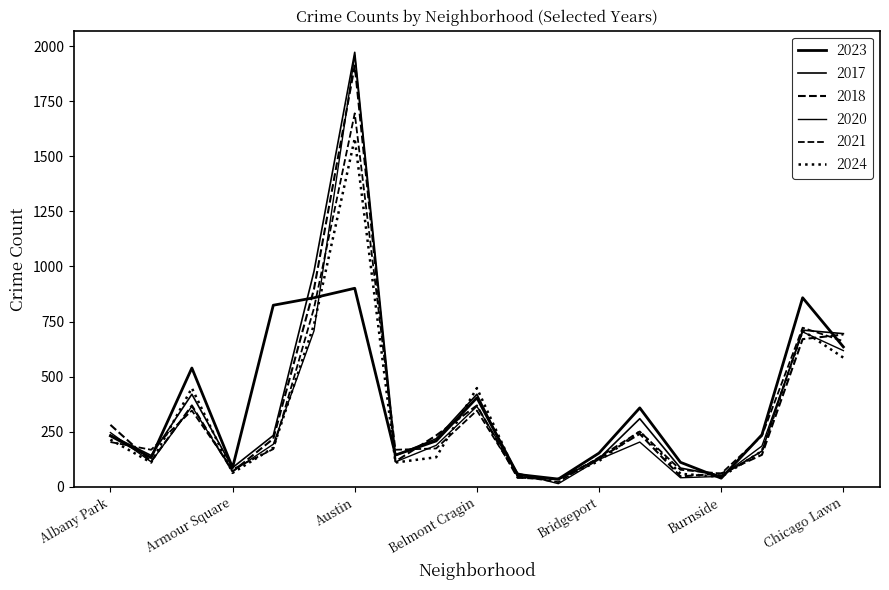

Which series has the largest range (max minus min)?

2020